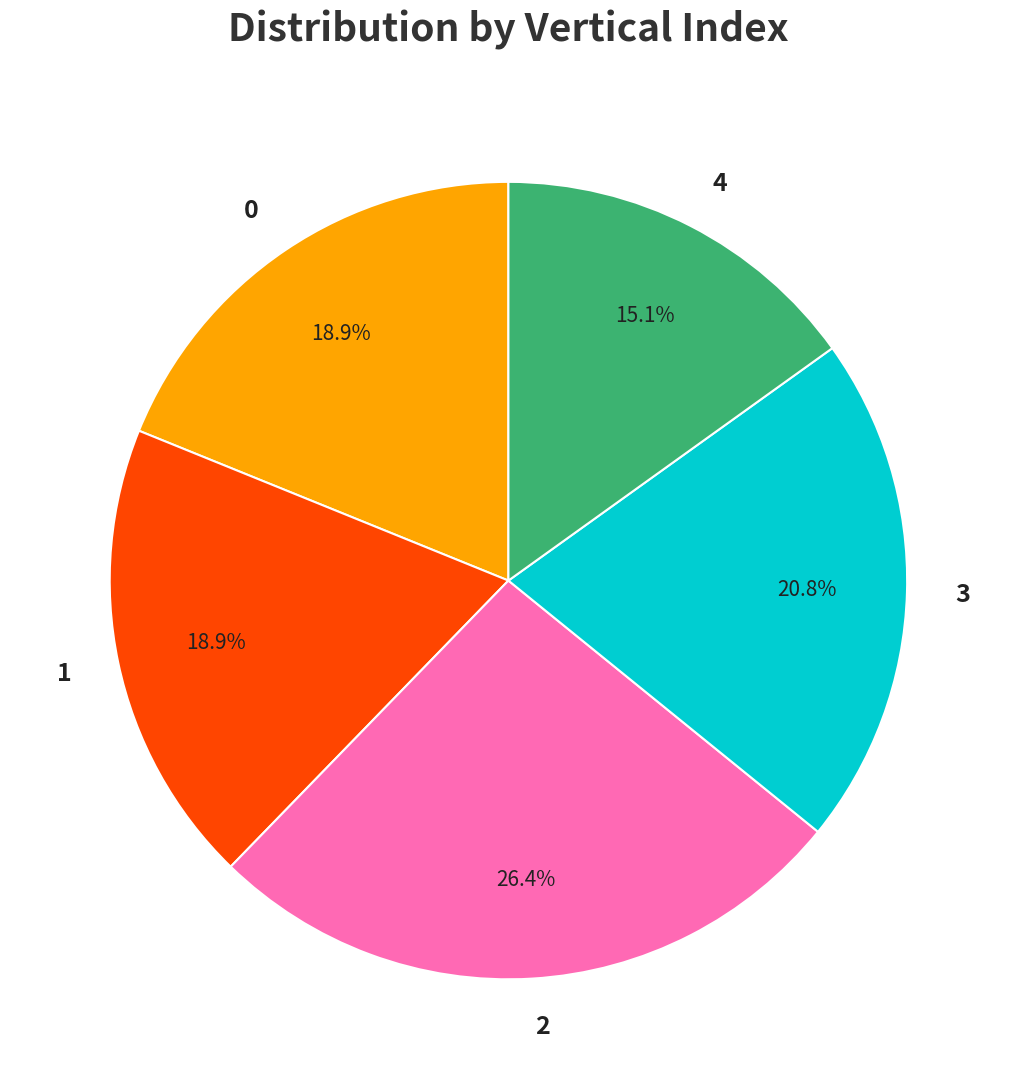

How many segments does this pie chart have?

5